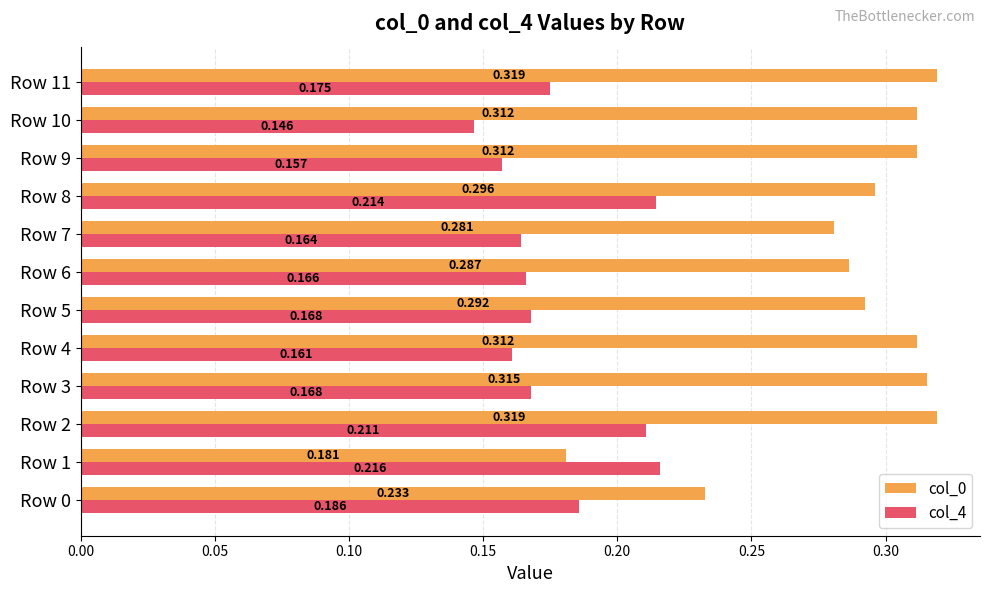

Count the col_0 values in the range 0 to 1.

12